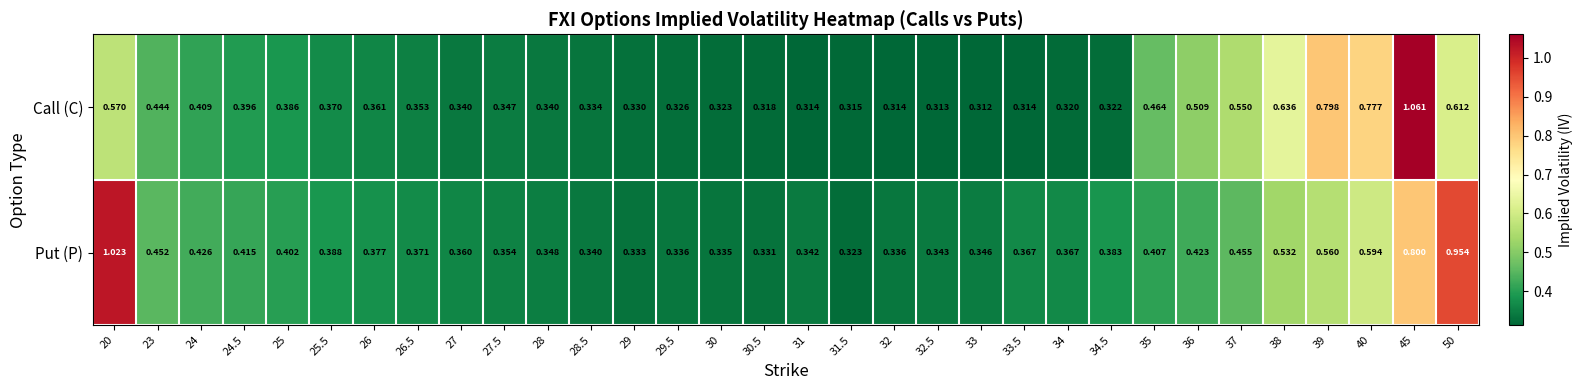

Is the value of Put (P) at 37 greater than the value of Call (C) at 40?

No